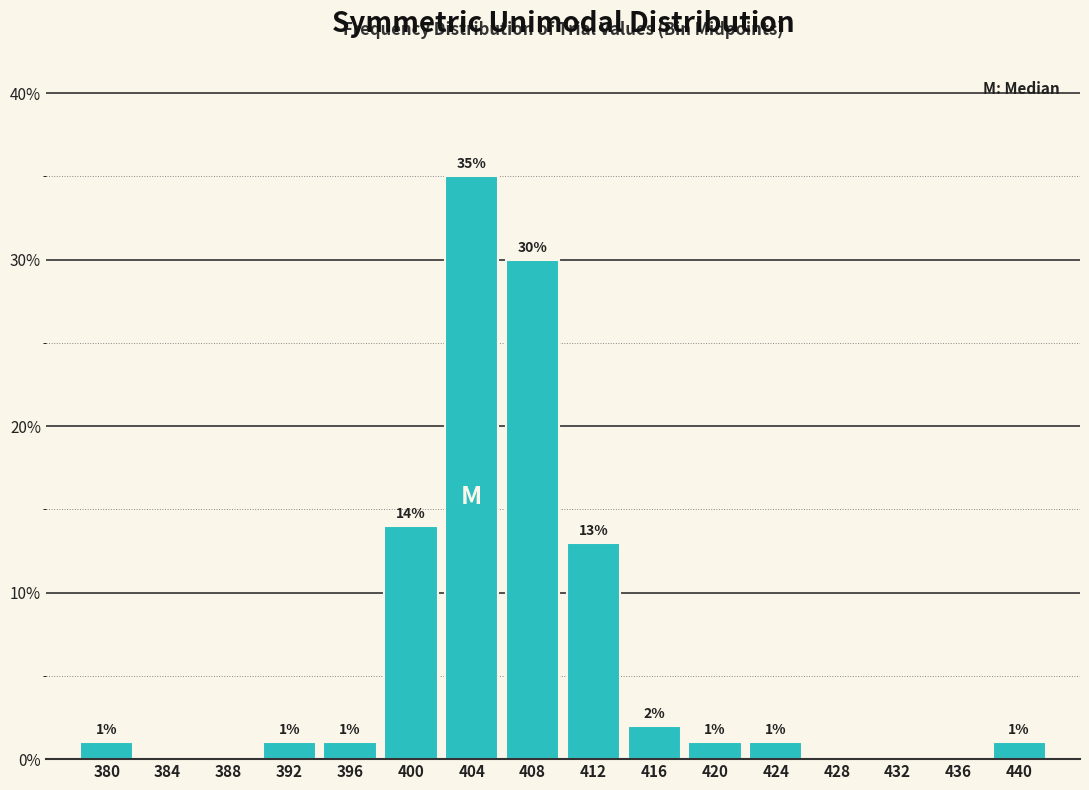

Reading left to right, list all the values displayed in this chart.

380=1.0	384=0.0	388=0.0	392=1.0	396=1.0	400=14.0	404=35.0	408=30.0	412=13.0	416=2.0	420=1.0	424=1.0	428=0.0	432=0.0	436=0.0	440=1.0